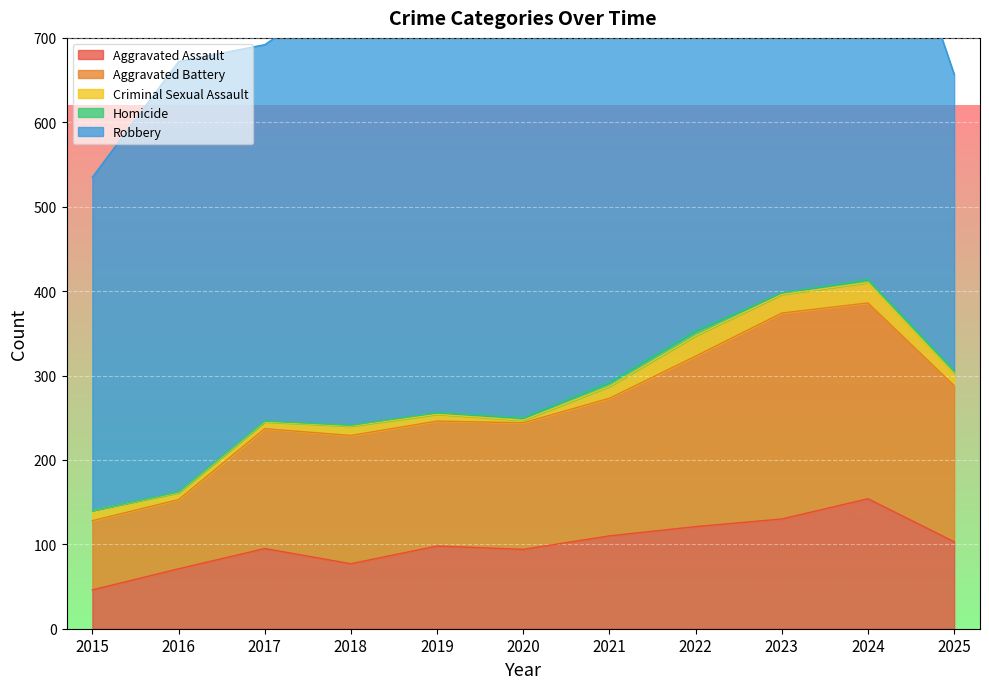

Which series has the widest spread of values?

Robbery